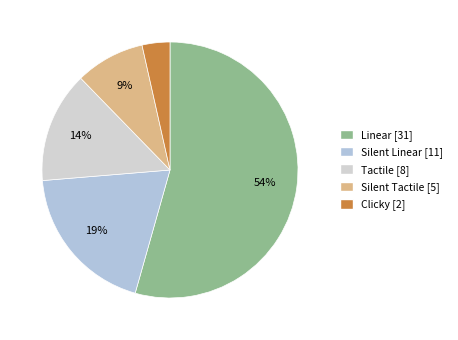

How much of the chart is everything except Linear?

45.6%